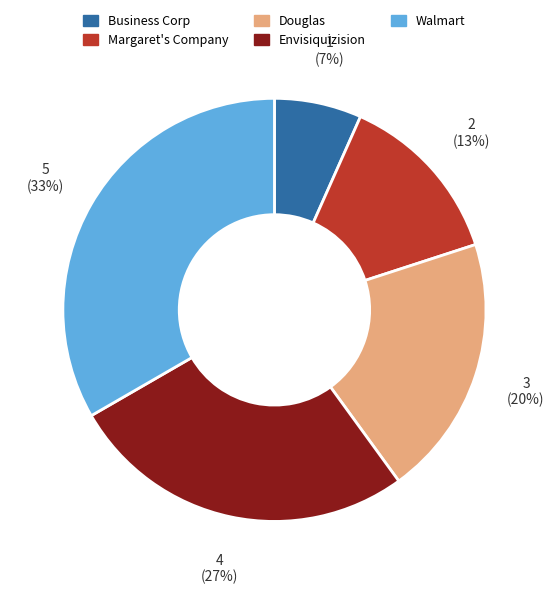

Which slice is the largest?

Walmart